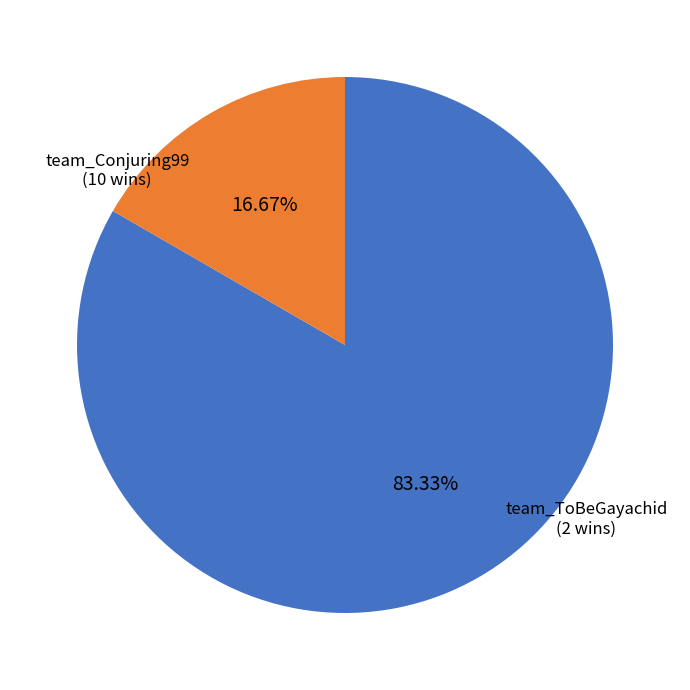

To the nearest percent, what portion does team_ToBeGayachid represent?

17%